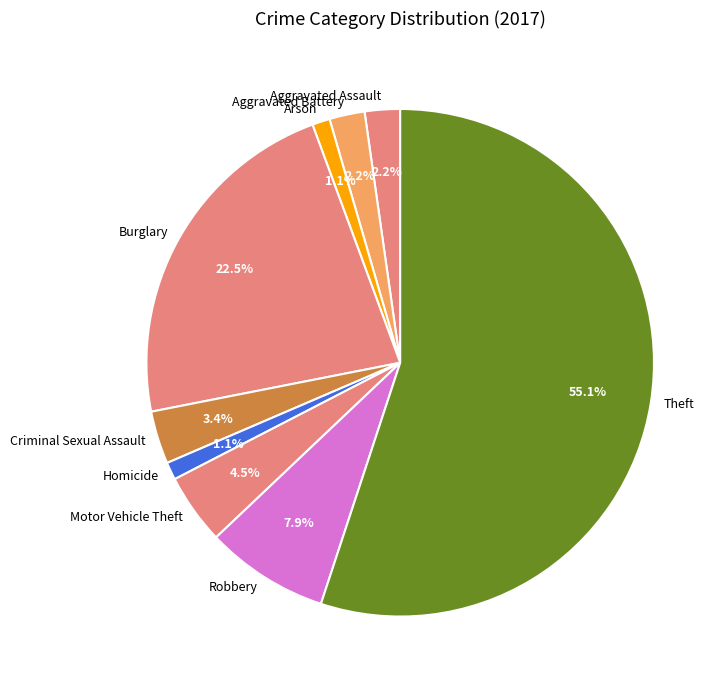

To the nearest percent, what is the difference between the largest and smallest slice percentages?

54%